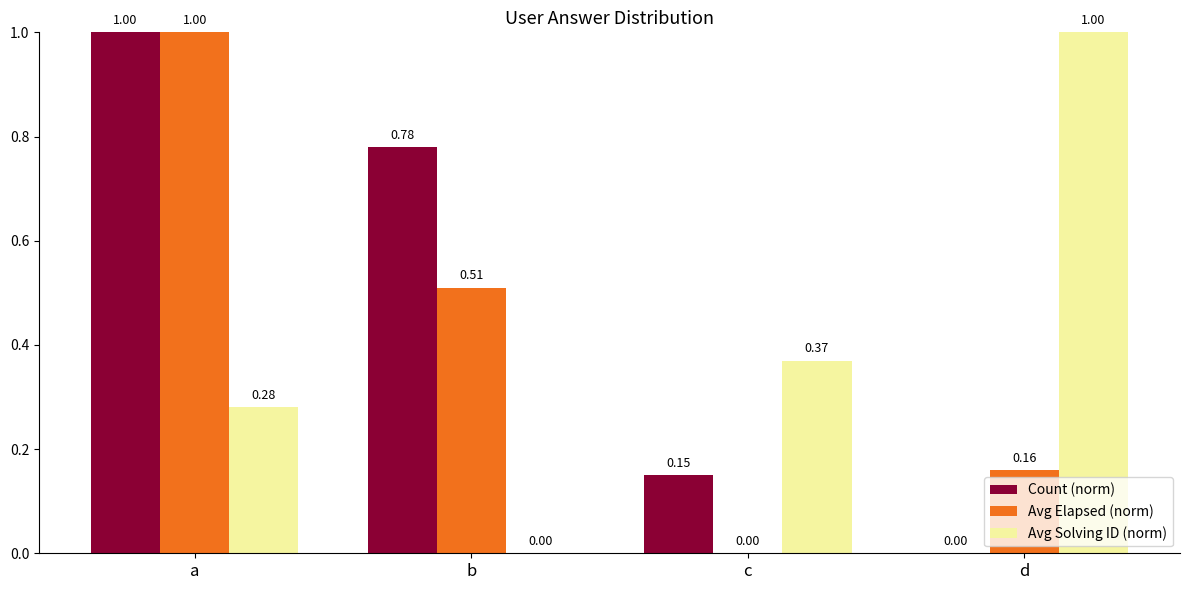

What is the sum of the Count (norm) values at b and c?

0.9